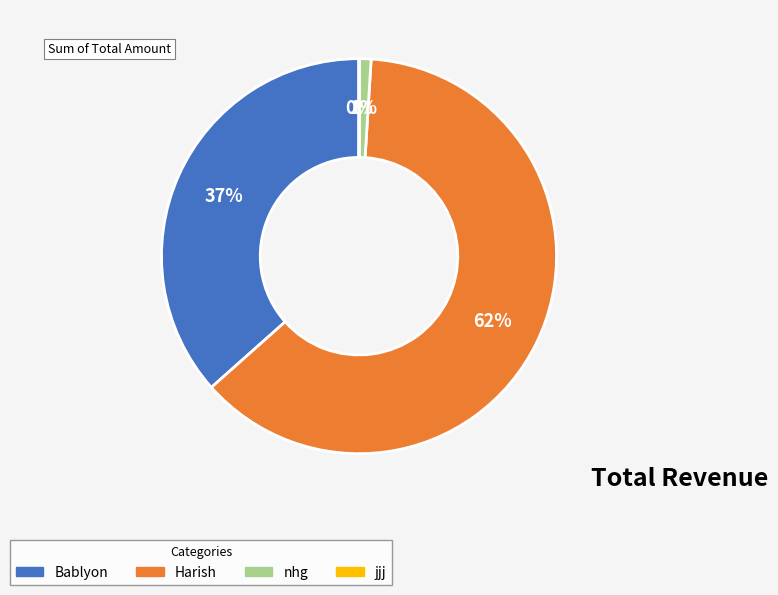

True or false: Bablyon accounts for 27% of the total.

False